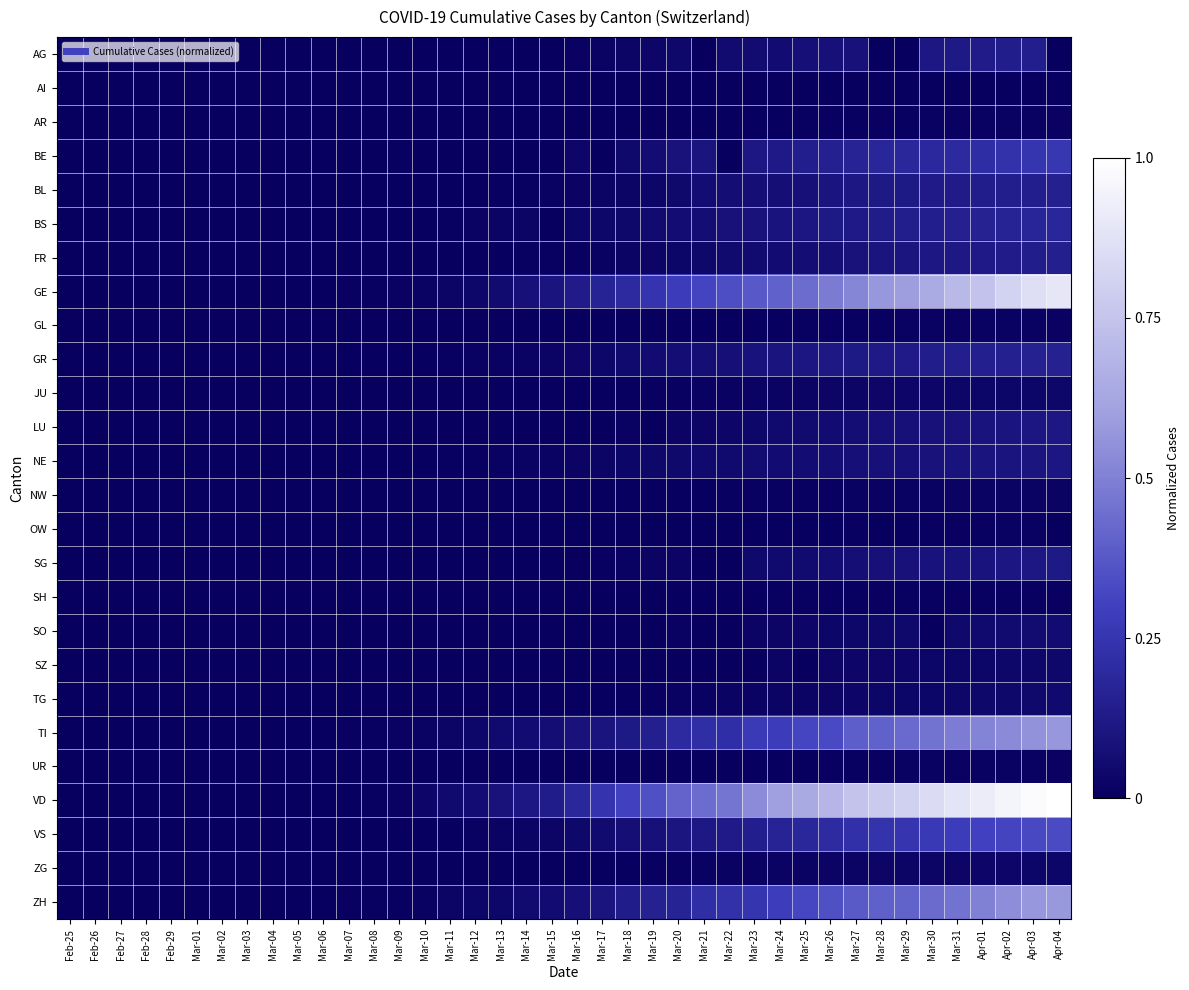

Reading left to right, list all the values displayed in this chart.

AG: Feb-25=0.0	Feb-26=0.0	Feb-27=0.0	Feb-28=0.0	Feb-29=0.0	Mar-01=0.0	Mar-02=0.0	Mar-03=0.0	Mar-04=0.0	Mar-05=0.0	Mar-06=0.0	Mar-07=0.0	Mar-08=0.0	Mar-09=0.0	Mar-10=0.0	Mar-11=0.0	Mar-12=0.0	Mar-13=0.0	Mar-14=0.0	Mar-15=0.0	Mar-16=0.0	Mar-17=0.0	Mar-18=0.0	Mar-19=0.0	Mar-20=0.0	Mar-21=0.0	Mar-22=0.1	Mar-23=0.1	Mar-24=0.1	Mar-25=0.1	Mar-26=0.1	Mar-27=0.1	Mar-28=0.0	Mar-29=0.0	Mar-30=0.1	Mar-31=0.1	Apr-01=0.1	Apr-02=0.1	Apr-03=0.1	Apr-04=0.0
AI: Feb-25=0.0	Feb-26=0.0	Feb-27=0.0	Feb-28=0.0	Feb-29=0.0	Mar-01=0.0	Mar-02=0.0	Mar-03=0.0	Mar-04=0.0	Mar-05=0.0	Mar-06=0.0	Mar-07=0.0	Mar-08=0.0	Mar-09=0.0	Mar-10=0.0	Mar-11=0.0	Mar-12=0.0	Mar-13=0.0	Mar-14=0.0	Mar-15=0.0	Mar-16=0.0	Mar-17=0.0	Mar-18=0.0	Mar-19=0.0	Mar-20=0.0	Mar-21=0.0	Mar-22=0.0	Mar-23=0.0	Mar-24=0.0	Mar-25=0.0	Mar-26=0.0	Mar-27=0.0	Mar-28=0.0	Mar-29=0.0	Mar-30=0.0	Mar-31=0.0	Apr-01=0.0	Apr-02=0.0	Apr-03=0.0	Apr-04=0.0
AR: Feb-25=0.0	Feb-26=0.0	Feb-27=0.0	Feb-28=0.0	Feb-29=0.0	Mar-01=0.0	Mar-02=0.0	Mar-03=0.0	Mar-04=0.0	Mar-05=0.0	Mar-06=0.0	Mar-07=0.0	Mar-08=0.0	Mar-09=0.0	Mar-10=0.0	Mar-11=0.0	Mar-12=0.0	Mar-13=0.0	Mar-14=0.0	Mar-15=0.0	Mar-16=0.0	Mar-17=0.0	Mar-18=0.0	Mar-19=0.0	Mar-20=0.0	Mar-21=0.0	Mar-22=0.0	Mar-23=0.0	Mar-24=0.0	Mar-25=0.0	Mar-26=0.0	Mar-27=0.0	Mar-28=0.0	Mar-29=0.0	Mar-30=0.0	Mar-31=0.0	Apr-01=0.0	Apr-02=0.0	Apr-03=0.0	Apr-04=0.0
BE: Feb-25=0.0	Feb-26=0.0	Feb-27=0.0	Feb-28=0.0	Feb-29=0.0	Mar-01=0.0	Mar-02=0.0	Mar-03=0.0	Mar-04=0.0	Mar-05=0.0	Mar-06=0.0	Mar-07=0.0	Mar-08=0.0	Mar-09=0.0	Mar-10=0.0	Mar-11=0.0	Mar-12=0.0	Mar-13=0.0	Mar-14=0.0	Mar-15=0.0	Mar-16=0.0	Mar-17=0.0	Mar-18=0.0	Mar-19=0.1	Mar-20=0.1	Mar-21=0.1	Mar-22=0.0	Mar-23=0.1	Mar-24=0.1	Mar-25=0.1	Mar-26=0.2	Mar-27=0.2	Mar-28=0.2	Mar-29=0.2	Mar-30=0.2	Mar-31=0.2	Apr-01=0.2	Apr-02=0.2	Apr-03=0.3	Apr-04=0.3
BL: Feb-25=0.0	Feb-26=0.0	Feb-27=0.0	Feb-28=0.0	Feb-29=0.0	Mar-01=0.0	Mar-02=0.0	Mar-03=0.0	Mar-04=0.0	Mar-05=0.0	Mar-06=0.0	Mar-07=0.0	Mar-08=0.0	Mar-09=0.0	Mar-10=0.0	Mar-11=0.0	Mar-12=0.0	Mar-13=0.0	Mar-14=0.0	Mar-15=0.0	Mar-16=0.0	Mar-17=0.0	Mar-18=0.0	Mar-19=0.0	Mar-20=0.0	Mar-21=0.1	Mar-22=0.1	Mar-23=0.1	Mar-24=0.1	Mar-25=0.1	Mar-26=0.1	Mar-27=0.1	Mar-28=0.1	Mar-29=0.1	Mar-30=0.1	Mar-31=0.1	Apr-01=0.1	Apr-02=0.1	Apr-03=0.1	Apr-04=0.2
BS: Feb-25=0.0	Feb-26=0.0	Feb-27=0.0	Feb-28=0.0	Feb-29=0.0	Mar-01=0.0	Mar-02=0.0	Mar-03=0.0	Mar-04=0.0	Mar-05=0.0	Mar-06=0.0	Mar-07=0.0	Mar-08=0.0	Mar-09=0.0	Mar-10=0.0	Mar-11=0.0	Mar-12=0.0	Mar-13=0.0	Mar-14=0.0	Mar-15=0.0	Mar-16=0.0	Mar-17=0.0	Mar-18=0.0	Mar-19=0.1	Mar-20=0.1	Mar-21=0.1	Mar-22=0.1	Mar-23=0.1	Mar-24=0.1	Mar-25=0.1	Mar-26=0.1	Mar-27=0.1	Mar-28=0.1	Mar-29=0.1	Mar-30=0.1	Mar-31=0.2	Apr-01=0.2	Apr-02=0.2	Apr-03=0.2	Apr-04=0.2
FR: Feb-25=0.0	Feb-26=0.0	Feb-27=0.0	Feb-28=0.0	Feb-29=0.0	Mar-01=0.0	Mar-02=0.0	Mar-03=0.0	Mar-04=0.0	Mar-05=0.0	Mar-06=0.0	Mar-07=0.0	Mar-08=0.0	Mar-09=0.0	Mar-10=0.0	Mar-11=0.0	Mar-12=0.0	Mar-13=0.0	Mar-14=0.0	Mar-15=0.0	Mar-16=0.0	Mar-17=0.0	Mar-18=0.0	Mar-19=0.0	Mar-20=0.0	Mar-21=0.0	Mar-22=0.0	Mar-23=0.1	Mar-24=0.1	Mar-25=0.1	Mar-26=0.1	Mar-27=0.1	Mar-28=0.1	Mar-29=0.1	Mar-30=0.1	Mar-31=0.1	Apr-01=0.1	Apr-02=0.1	Apr-03=0.1	Apr-04=0.1
GE: Feb-25=0.0	Feb-26=0.0	Feb-27=0.0	Feb-28=0.0	Feb-29=0.0	Mar-01=0.0	Mar-02=0.0	Mar-03=0.0	Mar-04=0.0	Mar-05=0.0	Mar-06=0.0	Mar-07=0.0	Mar-08=0.0	Mar-09=0.0	Mar-10=0.0	Mar-11=0.0	Mar-12=0.0	Mar-13=0.1	Mar-14=0.1	Mar-15=0.1	Mar-16=0.1	Mar-17=0.2	Mar-18=0.2	Mar-19=0.2	Mar-20=0.3	Mar-21=0.3	Mar-22=0.3	Mar-23=0.4	Mar-24=0.4	Mar-25=0.4	Mar-26=0.5	Mar-27=0.5	Mar-28=0.6	Mar-29=0.6	Mar-30=0.6	Mar-31=0.7	Apr-01=0.7	Apr-02=0.8	Apr-03=0.9	Apr-04=0.9
GL: Feb-25=0.0	Feb-26=0.0	Feb-27=0.0	Feb-28=0.0	Feb-29=0.0	Mar-01=0.0	Mar-02=0.0	Mar-03=0.0	Mar-04=0.0	Mar-05=0.0	Mar-06=0.0	Mar-07=0.0	Mar-08=0.0	Mar-09=0.0	Mar-10=0.0	Mar-11=0.0	Mar-12=0.0	Mar-13=0.0	Mar-14=0.0	Mar-15=0.0	Mar-16=0.0	Mar-17=0.0	Mar-18=0.0	Mar-19=0.0	Mar-20=0.0	Mar-21=0.0	Mar-22=0.0	Mar-23=0.0	Mar-24=0.0	Mar-25=0.0	Mar-26=0.0	Mar-27=0.0	Mar-28=0.0	Mar-29=0.0	Mar-30=0.0	Mar-31=0.0	Apr-01=0.0	Apr-02=0.0	Apr-03=0.0	Apr-04=0.0
GR: Feb-25=0.0	Feb-26=0.0	Feb-27=0.0	Feb-28=0.0	Feb-29=0.0	Mar-01=0.0	Mar-02=0.0	Mar-03=0.0	Mar-04=0.0	Mar-05=0.0	Mar-06=0.0	Mar-07=0.0	Mar-08=0.0	Mar-09=0.0	Mar-10=0.0	Mar-11=0.0	Mar-12=0.0	Mar-13=0.0	Mar-14=0.0	Mar-15=0.0	Mar-16=0.0	Mar-17=0.0	Mar-18=0.0	Mar-19=0.1	Mar-20=0.1	Mar-21=0.1	Mar-22=0.1	Mar-23=0.1	Mar-24=0.1	Mar-25=0.1	Mar-26=0.1	Mar-27=0.1	Mar-28=0.1	Mar-29=0.1	Mar-30=0.1	Mar-31=0.1	Apr-01=0.1	Apr-02=0.2	Apr-03=0.2	Apr-04=0.2
JU: Feb-25=0.0	Feb-26=0.0	Feb-27=0.0	Feb-28=0.0	Feb-29=0.0	Mar-01=0.0	Mar-02=0.0	Mar-03=0.0	Mar-04=0.0	Mar-05=0.0	Mar-06=0.0	Mar-07=0.0	Mar-08=0.0	Mar-09=0.0	Mar-10=0.0	Mar-11=0.0	Mar-12=0.0	Mar-13=0.0	Mar-14=0.0	Mar-15=0.0	Mar-16=0.0	Mar-17=0.0	Mar-18=0.0	Mar-19=0.0	Mar-20=0.0	Mar-21=0.0	Mar-22=0.0	Mar-23=0.0	Mar-24=0.0	Mar-25=0.0	Mar-26=0.0	Mar-27=0.0	Mar-28=0.0	Mar-29=0.0	Mar-30=0.0	Mar-31=0.0	Apr-01=0.0	Apr-02=0.0	Apr-03=0.0	Apr-04=0.0
LU: Feb-25=0.0	Feb-26=0.0	Feb-27=0.0	Feb-28=0.0	Feb-29=0.0	Mar-01=0.0	Mar-02=0.0	Mar-03=0.0	Mar-04=0.0	Mar-05=0.0	Mar-06=0.0	Mar-07=0.0	Mar-08=0.0	Mar-09=0.0	Mar-10=0.0	Mar-11=0.0	Mar-12=0.0	Mar-13=0.0	Mar-14=0.0	Mar-15=0.0	Mar-16=0.0	Mar-17=0.0	Mar-18=0.0	Mar-19=0.0	Mar-20=0.0	Mar-21=0.0	Mar-22=0.0	Mar-23=0.0	Mar-24=0.0	Mar-25=0.1	Mar-26=0.1	Mar-27=0.1	Mar-28=0.1	Mar-29=0.1	Mar-30=0.1	Mar-31=0.1	Apr-01=0.1	Apr-02=0.1	Apr-03=0.1	Apr-04=0.1
NE: Feb-25=0.0	Feb-26=0.0	Feb-27=0.0	Feb-28=0.0	Feb-29=0.0	Mar-01=0.0	Mar-02=0.0	Mar-03=0.0	Mar-04=0.0	Mar-05=0.0	Mar-06=0.0	Mar-07=0.0	Mar-08=0.0	Mar-09=0.0	Mar-10=0.0	Mar-11=0.0	Mar-12=0.0	Mar-13=0.0	Mar-14=0.0	Mar-15=0.0	Mar-16=0.0	Mar-17=0.0	Mar-18=0.0	Mar-19=0.0	Mar-20=0.0	Mar-21=0.0	Mar-22=0.1	Mar-23=0.1	Mar-24=0.1	Mar-25=0.1	Mar-26=0.1	Mar-27=0.1	Mar-28=0.1	Mar-29=0.1	Mar-30=0.1	Mar-31=0.1	Apr-01=0.1	Apr-02=0.1	Apr-03=0.1	Apr-04=0.1
NW: Feb-25=0.0	Feb-26=0.0	Feb-27=0.0	Feb-28=0.0	Feb-29=0.0	Mar-01=0.0	Mar-02=0.0	Mar-03=0.0	Mar-04=0.0	Mar-05=0.0	Mar-06=0.0	Mar-07=0.0	Mar-08=0.0	Mar-09=0.0	Mar-10=0.0	Mar-11=0.0	Mar-12=0.0	Mar-13=0.0	Mar-14=0.0	Mar-15=0.0	Mar-16=0.0	Mar-17=0.0	Mar-18=0.0	Mar-19=0.0	Mar-20=0.0	Mar-21=0.0	Mar-22=0.0	Mar-23=0.0	Mar-24=0.0	Mar-25=0.0	Mar-26=0.0	Mar-27=0.0	Mar-28=0.0	Mar-29=0.0	Mar-30=0.0	Mar-31=0.0	Apr-01=0.0	Apr-02=0.0	Apr-03=0.0	Apr-04=0.0
OW: Feb-25=0.0	Feb-26=0.0	Feb-27=0.0	Feb-28=0.0	Feb-29=0.0	Mar-01=0.0	Mar-02=0.0	Mar-03=0.0	Mar-04=0.0	Mar-05=0.0	Mar-06=0.0	Mar-07=0.0	Mar-08=0.0	Mar-09=0.0	Mar-10=0.0	Mar-11=0.0	Mar-12=0.0	Mar-13=0.0	Mar-14=0.0	Mar-15=0.0	Mar-16=0.0	Mar-17=0.0	Mar-18=0.0	Mar-19=0.0	Mar-20=0.0	Mar-21=0.0	Mar-22=0.0	Mar-23=0.0	Mar-24=0.0	Mar-25=0.0	Mar-26=0.0	Mar-27=0.0	Mar-28=0.0	Mar-29=0.0	Mar-30=0.0	Mar-31=0.0	Apr-01=0.0	Apr-02=0.0	Apr-03=0.0	Apr-04=0.0
SG: Feb-25=0.0	Feb-26=0.0	Feb-27=0.0	Feb-28=0.0	Feb-29=0.0	Mar-01=0.0	Mar-02=0.0	Mar-03=0.0	Mar-04=0.0	Mar-05=0.0	Mar-06=0.0	Mar-07=0.0	Mar-08=0.0	Mar-09=0.0	Mar-10=0.0	Mar-11=0.0	Mar-12=0.0	Mar-13=0.0	Mar-14=0.0	Mar-15=0.0	Mar-16=0.0	Mar-17=0.0	Mar-18=0.0	Mar-19=0.0	Mar-20=0.0	Mar-21=0.0	Mar-22=0.0	Mar-23=0.0	Mar-24=0.0	Mar-25=0.1	Mar-26=0.1	Mar-27=0.1	Mar-28=0.1	Mar-29=0.1	Mar-30=0.1	Mar-31=0.1	Apr-01=0.1	Apr-02=0.1	Apr-03=0.1	Apr-04=0.1
SH: Feb-25=0.0	Feb-26=0.0	Feb-27=0.0	Feb-28=0.0	Feb-29=0.0	Mar-01=0.0	Mar-02=0.0	Mar-03=0.0	Mar-04=0.0	Mar-05=0.0	Mar-06=0.0	Mar-07=0.0	Mar-08=0.0	Mar-09=0.0	Mar-10=0.0	Mar-11=0.0	Mar-12=0.0	Mar-13=0.0	Mar-14=0.0	Mar-15=0.0	Mar-16=0.0	Mar-17=0.0	Mar-18=0.0	Mar-19=0.0	Mar-20=0.0	Mar-21=0.0	Mar-22=0.0	Mar-23=0.0	Mar-24=0.0	Mar-25=0.0	Mar-26=0.0	Mar-27=0.0	Mar-28=0.0	Mar-29=0.0	Mar-30=0.0	Mar-31=0.0	Apr-01=0.0	Apr-02=0.0	Apr-03=0.0	Apr-04=0.0
SO: Feb-25=0.0	Feb-26=0.0	Feb-27=0.0	Feb-28=0.0	Feb-29=0.0	Mar-01=0.0	Mar-02=0.0	Mar-03=0.0	Mar-04=0.0	Mar-05=0.0	Mar-06=0.0	Mar-07=0.0	Mar-08=0.0	Mar-09=0.0	Mar-10=0.0	Mar-11=0.0	Mar-12=0.0	Mar-13=0.0	Mar-14=0.0	Mar-15=0.0	Mar-16=0.0	Mar-17=0.0	Mar-18=0.0	Mar-19=0.0	Mar-20=0.0	Mar-21=0.0	Mar-22=0.0	Mar-23=0.0	Mar-24=0.0	Mar-25=0.0	Mar-26=0.0	Mar-27=0.0	Mar-28=0.0	Mar-29=0.0	Mar-30=0.0	Mar-31=0.0	Apr-01=0.1	Apr-02=0.1	Apr-03=0.1	Apr-04=0.1
SZ: Feb-25=0.0	Feb-26=0.0	Feb-27=0.0	Feb-28=0.0	Feb-29=0.0	Mar-01=0.0	Mar-02=0.0	Mar-03=0.0	Mar-04=0.0	Mar-05=0.0	Mar-06=0.0	Mar-07=0.0	Mar-08=0.0	Mar-09=0.0	Mar-10=0.0	Mar-11=0.0	Mar-12=0.0	Mar-13=0.0	Mar-14=0.0	Mar-15=0.0	Mar-16=0.0	Mar-17=0.0	Mar-18=0.0	Mar-19=0.0	Mar-20=0.0	Mar-21=0.0	Mar-22=0.0	Mar-23=0.0	Mar-24=0.0	Mar-25=0.0	Mar-26=0.0	Mar-27=0.0	Mar-28=0.0	Mar-29=0.0	Mar-30=0.0	Mar-31=0.0	Apr-01=0.0	Apr-02=0.0	Apr-03=0.0	Apr-04=0.0
TG: Feb-25=0.0	Feb-26=0.0	Feb-27=0.0	Feb-28=0.0	Feb-29=0.0	Mar-01=0.0	Mar-02=0.0	Mar-03=0.0	Mar-04=0.0	Mar-05=0.0	Mar-06=0.0	Mar-07=0.0	Mar-08=0.0	Mar-09=0.0	Mar-10=0.0	Mar-11=0.0	Mar-12=0.0	Mar-13=0.0	Mar-14=0.0	Mar-15=0.0	Mar-16=0.0	Mar-17=0.0	Mar-18=0.0	Mar-19=0.0	Mar-20=0.0	Mar-21=0.0	Mar-22=0.0	Mar-23=0.0	Mar-24=0.0	Mar-25=0.0	Mar-26=0.0	Mar-27=0.0	Mar-28=0.0	Mar-29=0.0	Mar-30=0.0	Mar-31=0.0	Apr-01=0.0	Apr-02=0.0	Apr-03=0.0	Apr-04=0.0
TI: Feb-25=0.0	Feb-26=0.0	Feb-27=0.0	Feb-28=0.0	Feb-29=0.0	Mar-01=0.0	Mar-02=0.0	Mar-03=0.0	Mar-04=0.0	Mar-05=0.0	Mar-06=0.0	Mar-07=0.0	Mar-08=0.0	Mar-09=0.0	Mar-10=0.0	Mar-11=0.0	Mar-12=0.0	Mar-13=0.0	Mar-14=0.1	Mar-15=0.1	Mar-16=0.1	Mar-17=0.1	Mar-18=0.1	Mar-19=0.1	Mar-20=0.2	Mar-21=0.2	Mar-22=0.2	Mar-23=0.3	Mar-24=0.3	Mar-25=0.3	Mar-26=0.3	Mar-27=0.4	Mar-28=0.4	Mar-29=0.4	Mar-30=0.5	Mar-31=0.5	Apr-01=0.5	Apr-02=0.5	Apr-03=0.6	Apr-04=0.6
UR: Feb-25=0.0	Feb-26=0.0	Feb-27=0.0	Feb-28=0.0	Feb-29=0.0	Mar-01=0.0	Mar-02=0.0	Mar-03=0.0	Mar-04=0.0	Mar-05=0.0	Mar-06=0.0	Mar-07=0.0	Mar-08=0.0	Mar-09=0.0	Mar-10=0.0	Mar-11=0.0	Mar-12=0.0	Mar-13=0.0	Mar-14=0.0	Mar-15=0.0	Mar-16=0.0	Mar-17=0.0	Mar-18=0.0	Mar-19=0.0	Mar-20=0.0	Mar-21=0.0	Mar-22=0.0	Mar-23=0.0	Mar-24=0.0	Mar-25=0.0	Mar-26=0.0	Mar-27=0.0	Mar-28=0.0	Mar-29=0.0	Mar-30=0.0	Mar-31=0.0	Apr-01=0.0	Apr-02=0.0	Apr-03=0.0	Apr-04=0.0
VD: Feb-25=0.0	Feb-26=0.0	Feb-27=0.0	Feb-28=0.0	Feb-29=0.0	Mar-01=0.0	Mar-02=0.0	Mar-03=0.0	Mar-04=0.0	Mar-05=0.0	Mar-06=0.0	Mar-07=0.0	Mar-08=0.0	Mar-09=0.0	Mar-10=0.0	Mar-11=0.0	Mar-12=0.1	Mar-13=0.1	Mar-14=0.1	Mar-15=0.1	Mar-16=0.2	Mar-17=0.2	Mar-18=0.3	Mar-19=0.4	Mar-20=0.4	Mar-21=0.4	Mar-22=0.5	Mar-23=0.5	Mar-24=0.6	Mar-25=0.6	Mar-26=0.7	Mar-27=0.7	Mar-28=0.8	Mar-29=0.8	Mar-30=0.8	Mar-31=0.9	Apr-01=0.9	Apr-02=1.0	Apr-03=1.0	Apr-04=1.0
VS: Feb-25=0.0	Feb-26=0.0	Feb-27=0.0	Feb-28=0.0	Feb-29=0.0	Mar-01=0.0	Mar-02=0.0	Mar-03=0.0	Mar-04=0.0	Mar-05=0.0	Mar-06=0.0	Mar-07=0.0	Mar-08=0.0	Mar-09=0.0	Mar-10=0.0	Mar-11=0.0	Mar-12=0.0	Mar-13=0.0	Mar-14=0.0	Mar-15=0.0	Mar-16=0.0	Mar-17=0.1	Mar-18=0.1	Mar-19=0.1	Mar-20=0.1	Mar-21=0.1	Mar-22=0.1	Mar-23=0.1	Mar-24=0.2	Mar-25=0.2	Mar-26=0.2	Mar-27=0.2	Mar-28=0.2	Mar-29=0.2	Mar-30=0.3	Mar-31=0.3	Apr-01=0.3	Apr-02=0.3	Apr-03=0.3	Apr-04=0.3
ZG: Feb-25=0.0	Feb-26=0.0	Feb-27=0.0	Feb-28=0.0	Feb-29=0.0	Mar-01=0.0	Mar-02=0.0	Mar-03=0.0	Mar-04=0.0	Mar-05=0.0	Mar-06=0.0	Mar-07=0.0	Mar-08=0.0	Mar-09=0.0	Mar-10=0.0	Mar-11=0.0	Mar-12=0.0	Mar-13=0.0	Mar-14=0.0	Mar-15=0.0	Mar-16=0.0	Mar-17=0.0	Mar-18=0.0	Mar-19=0.0	Mar-20=0.0	Mar-21=0.0	Mar-22=0.0	Mar-23=0.0	Mar-24=0.0	Mar-25=0.0	Mar-26=0.0	Mar-27=0.0	Mar-28=0.0	Mar-29=0.0	Mar-30=0.0	Mar-31=0.0	Apr-01=0.0	Apr-02=0.0	Apr-03=0.0	Apr-04=0.0
ZH: Feb-25=0.0	Feb-26=0.0	Feb-27=0.0	Feb-28=0.0	Feb-29=0.0	Mar-01=0.0	Mar-02=0.0	Mar-03=0.0	Mar-04=0.0	Mar-05=0.0	Mar-06=0.0	Mar-07=0.0	Mar-08=0.0	Mar-09=0.0	Mar-10=0.0	Mar-11=0.0	Mar-12=0.0	Mar-13=0.0	Mar-14=0.1	Mar-15=0.1	Mar-16=0.1	Mar-17=0.1	Mar-18=0.1	Mar-19=0.2	Mar-20=0.2	Mar-21=0.2	Mar-22=0.2	Mar-23=0.3	Mar-24=0.3	Mar-25=0.3	Mar-26=0.4	Mar-27=0.4	Mar-28=0.4	Mar-29=0.4	Mar-30=0.4	Mar-31=0.5	Apr-01=0.5	Apr-02=0.5	Apr-03=0.6	Apr-04=0.6